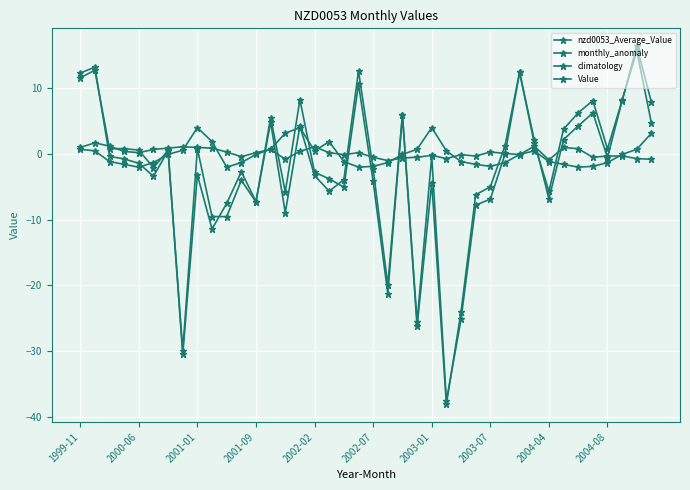

How many interior local valleys does the monthly_anomaly series have?

12